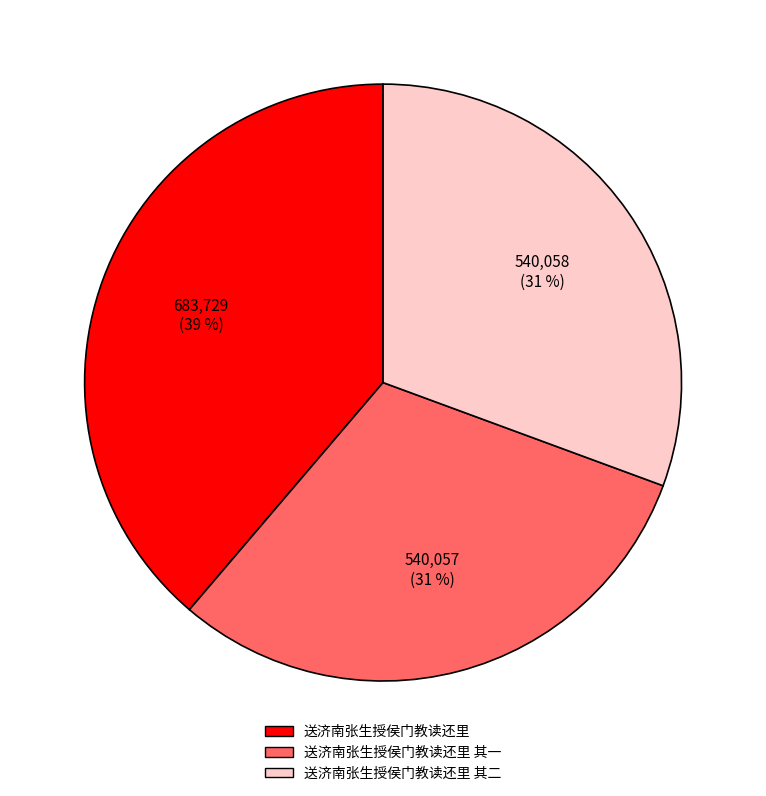

True or false: 送济南张生授侯门教读还里 accounts for 32% of the total.

False